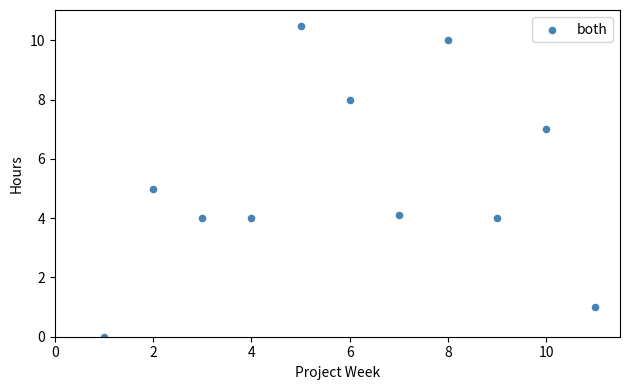

What is the average Y value?

5.2